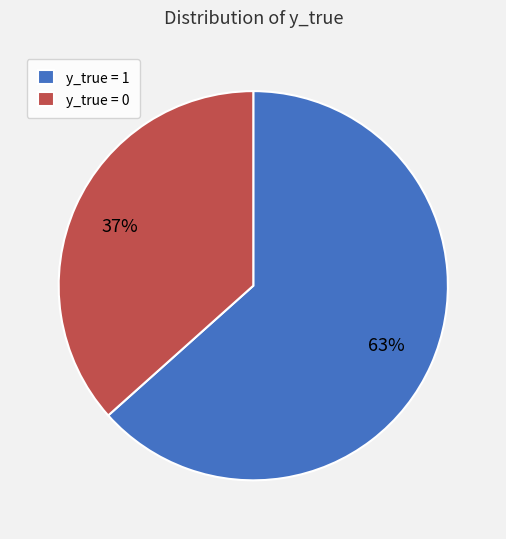

Which has a higher value, y_true = 0 or y_true = 1?

y_true = 1